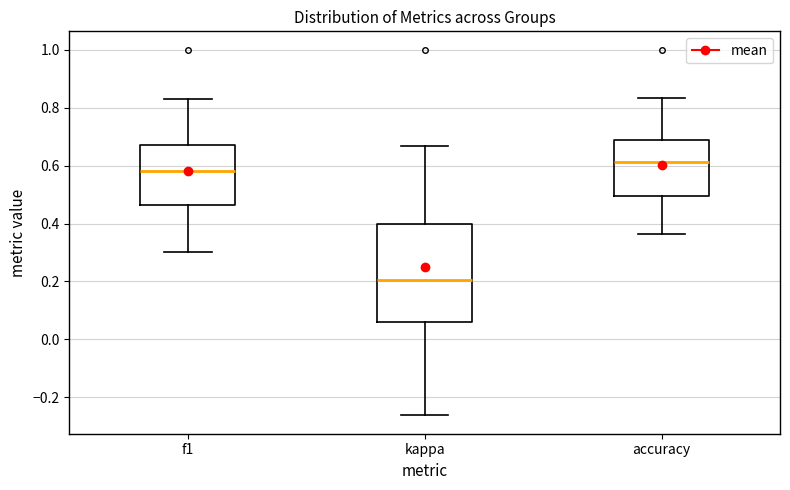

Reading left to right, read every box against the y-axis: the position of its median line, the range the box covers, and the ends of its whiskers. The values are not printed on the chart, so give them approximately, as read against the axis.

f1: median 0.58, box 0.46 to 0.68, whiskers 0.30 to 0.82
kappa: median 0.20, box 0.06 to 0.40, whiskers -0.26 to 0.66
accuracy: median 0.62, box 0.50 to 0.68, whiskers 0.36 to 0.84